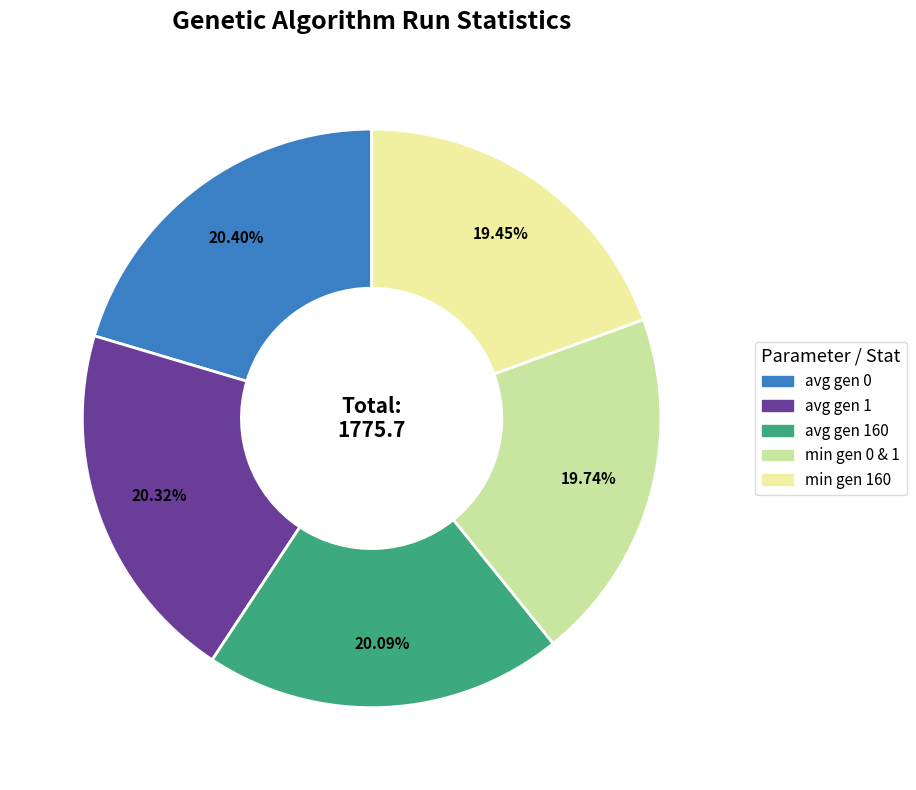

What percentage is the avg gen 1 slice, to the nearest percent?

20%